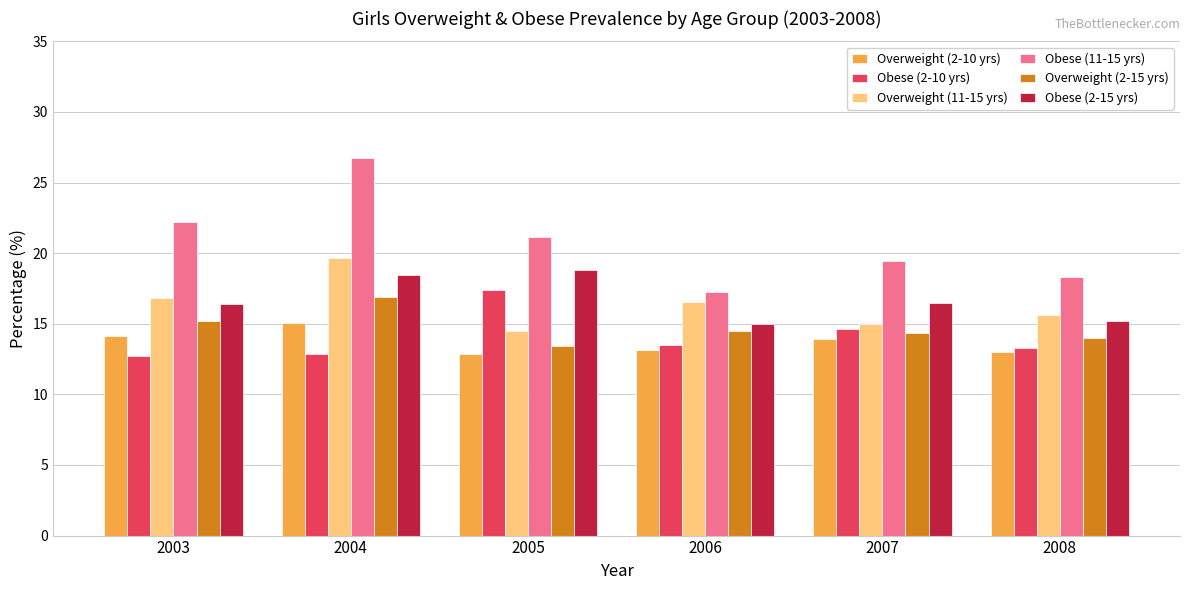

What is the approximate value of Obese (2-15 yrs) at 2005?

18.8